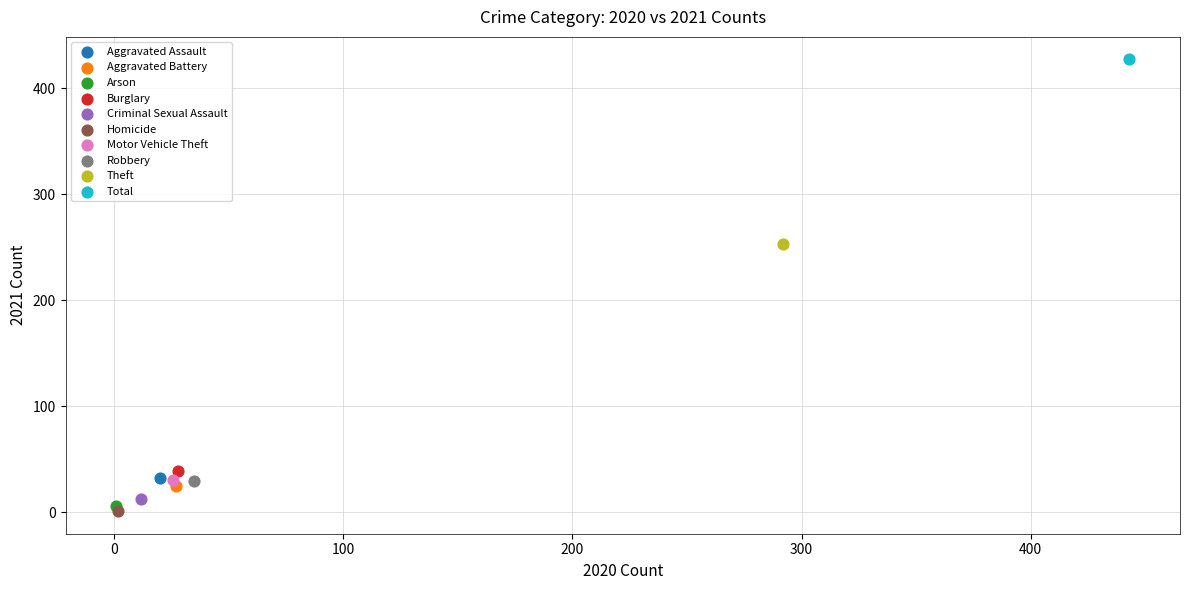

What are all the series names shown in the legend?

Aggravated Assault, Aggravated Battery, Arson, Burglary, Criminal Sexual Assault, Homicide, Motor Vehicle Theft, Robbery, Theft, Total